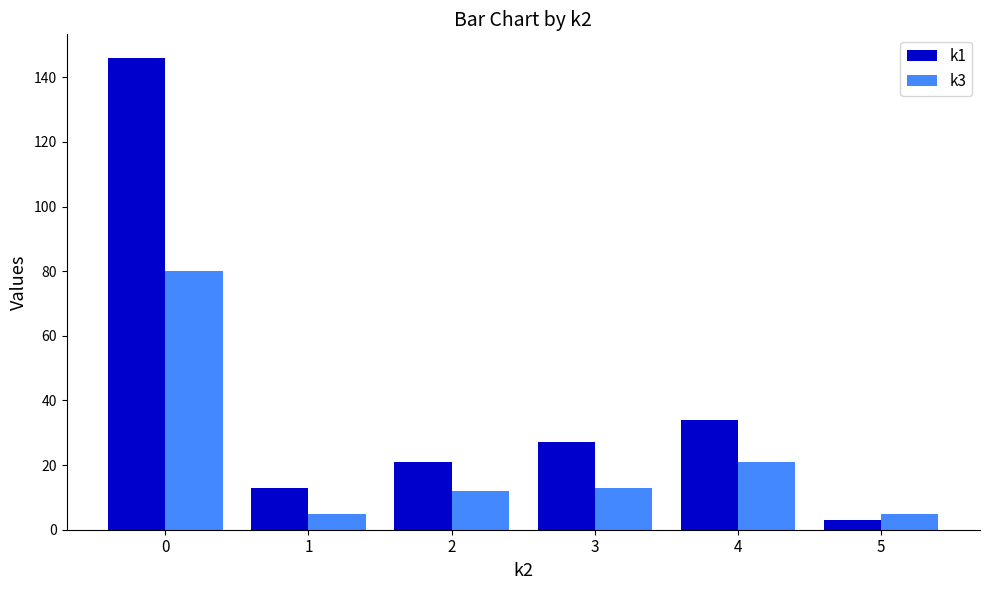

What is the difference between the maximum and minimum values in the k3 series?

75